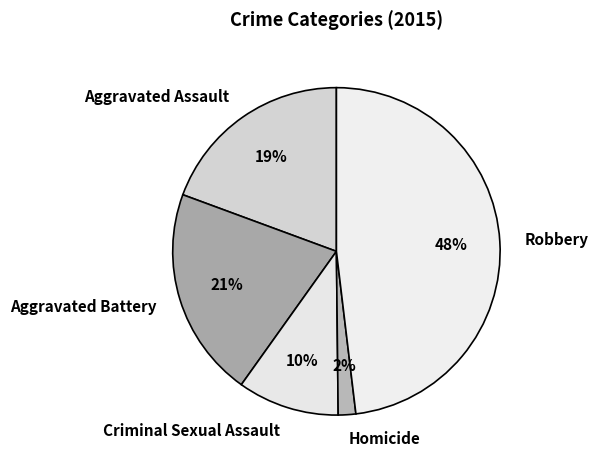

True or false: Robbery accounts for 48% of the total.

True